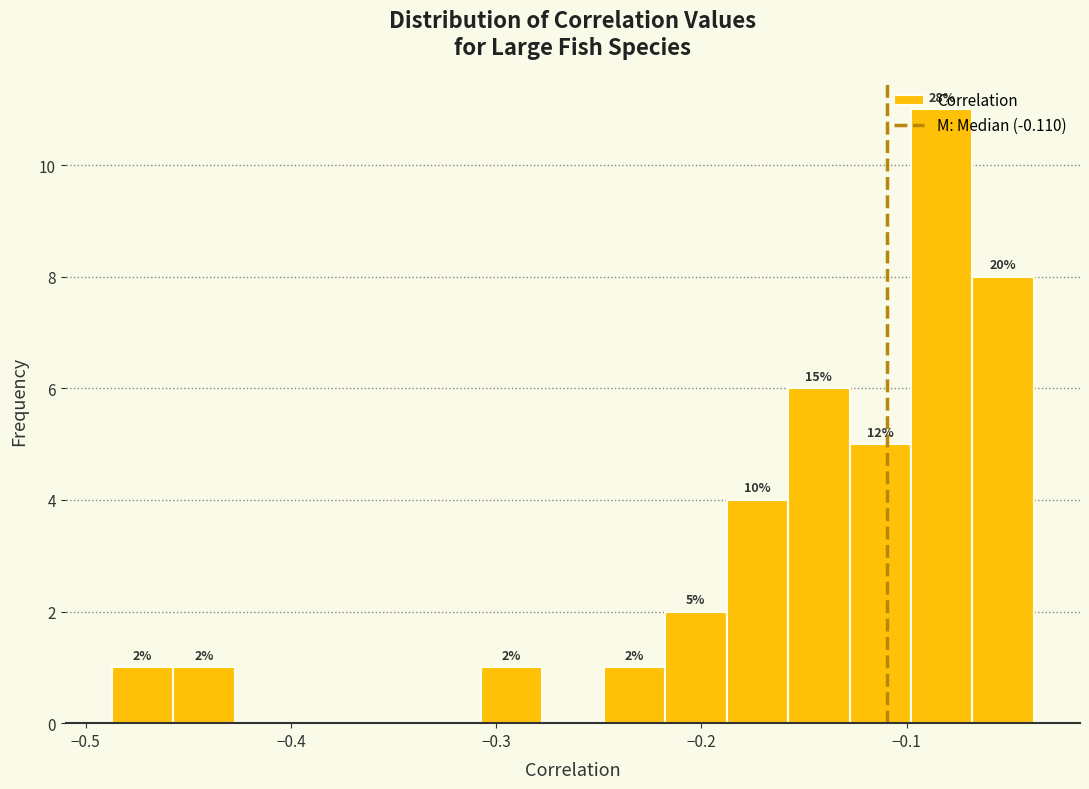

Read against the x-axis, roughly where is the centre of the tallest bar?

-0.08